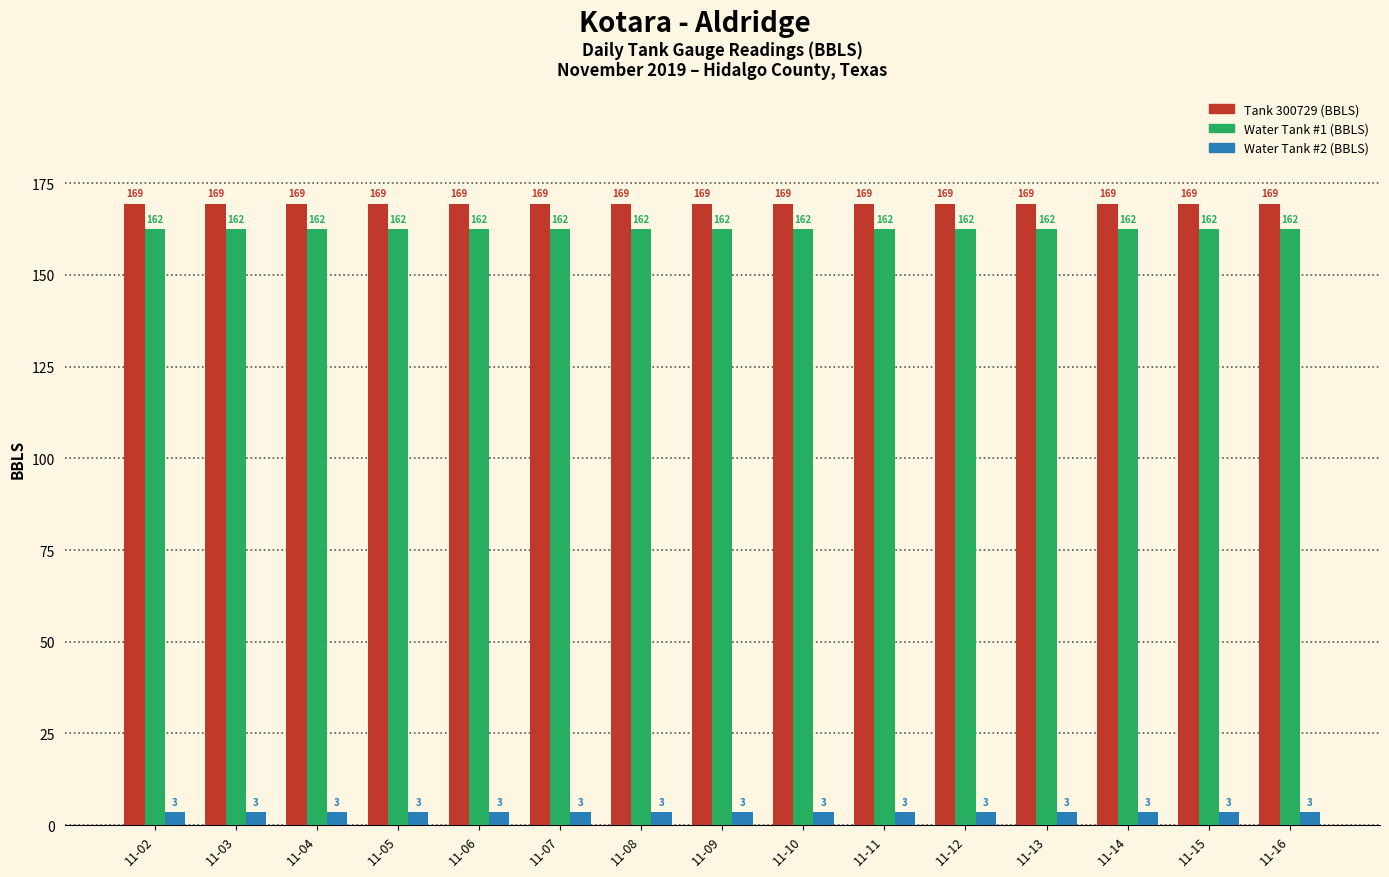

Is it true that Tank 300729 (BBLS) equals 169.4 at 11-11?

True